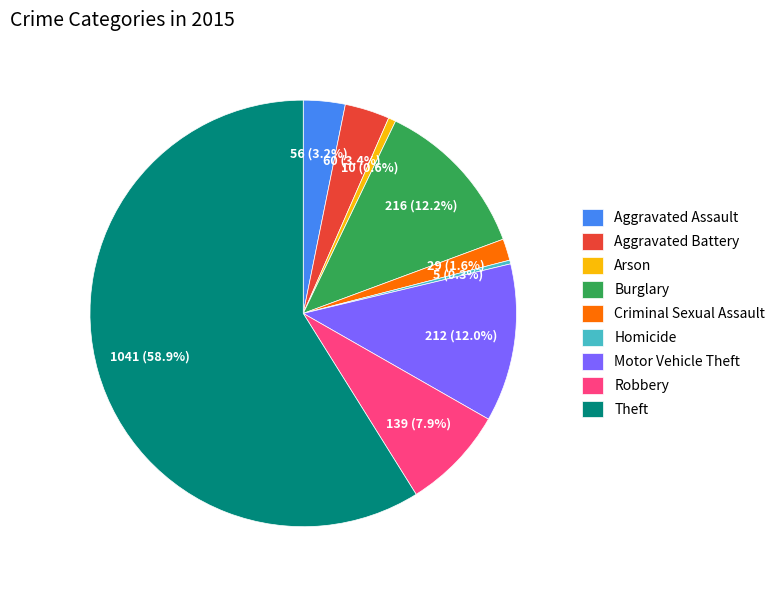

To the nearest percent, what percentage of the pie is Motor Vehicle Theft?

12%